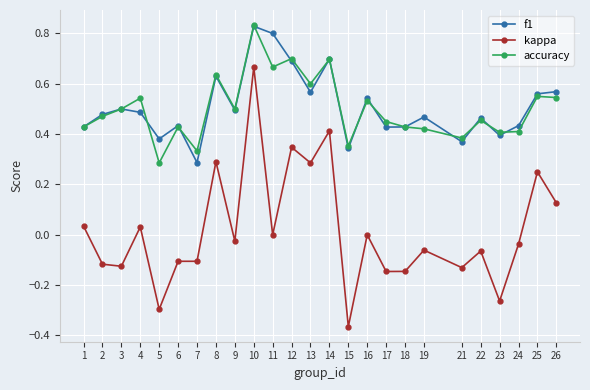

The accuracy series shows 0.5 at 26. True or false?

True